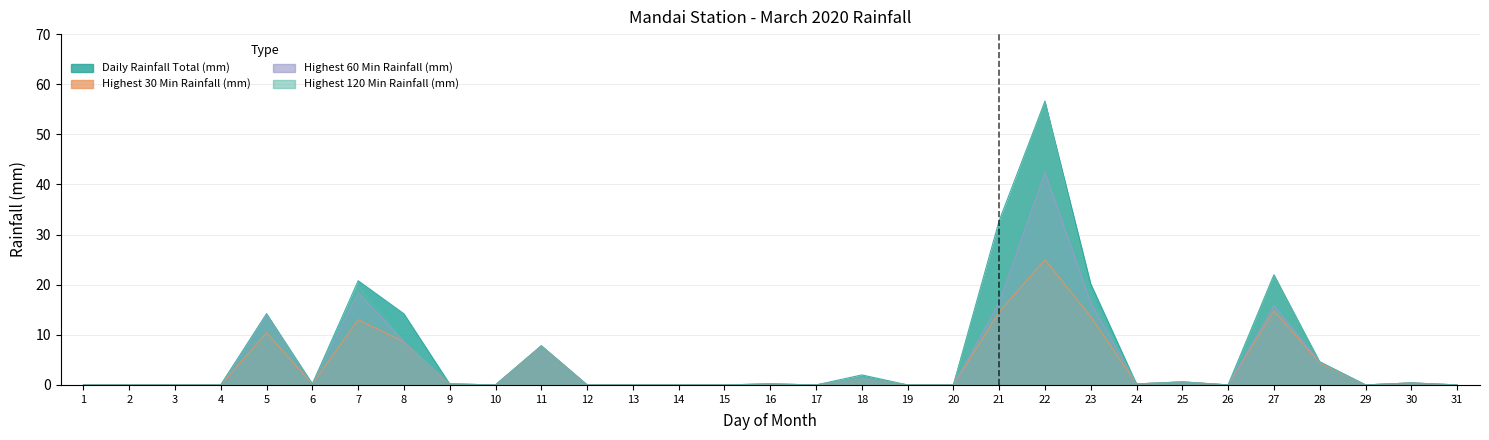

Which category has the lowest value in the Highest 60 Min Rainfall (mm) series?

1